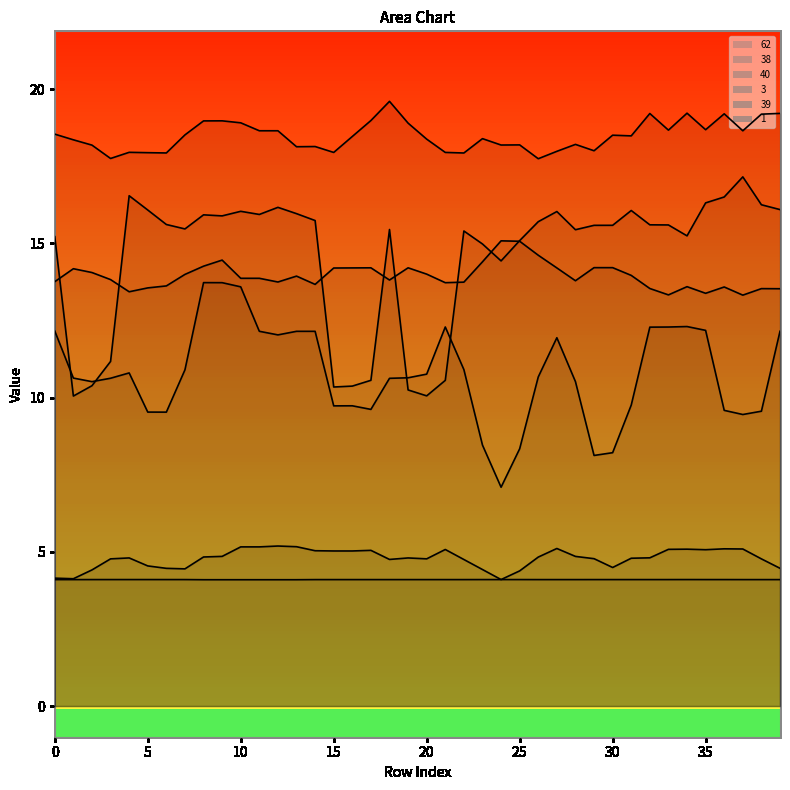

Is it true that 3 equals 20.2 at 28?

False